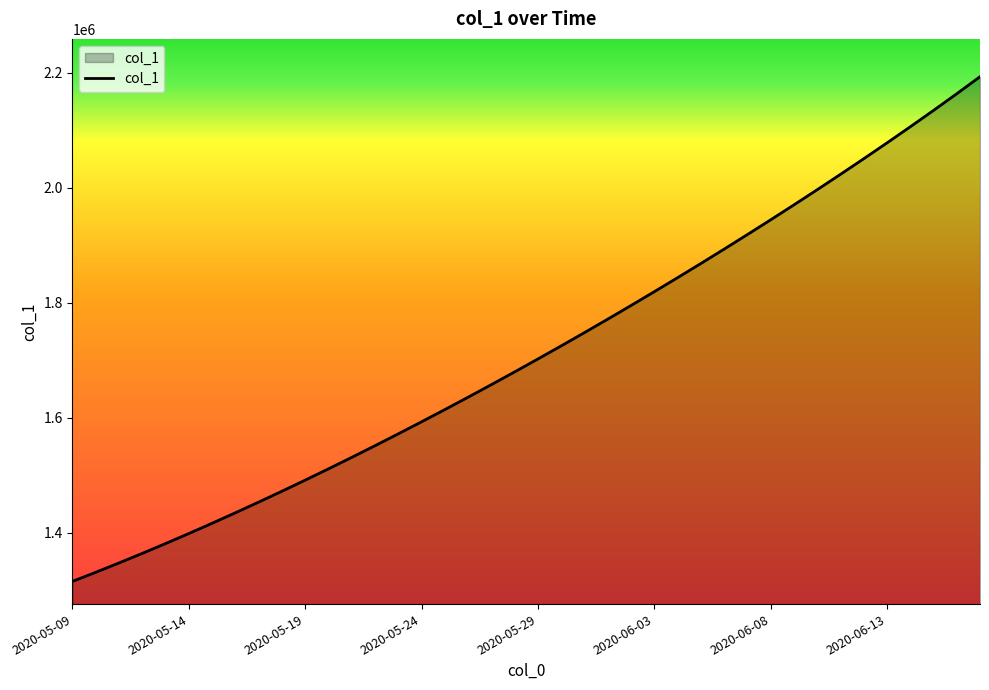

What is the greatest value displayed?

2192751.0